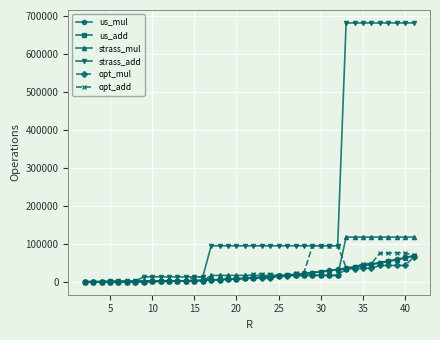

What is the difference between the maximum and second lowest values in the us_mul series?

68894